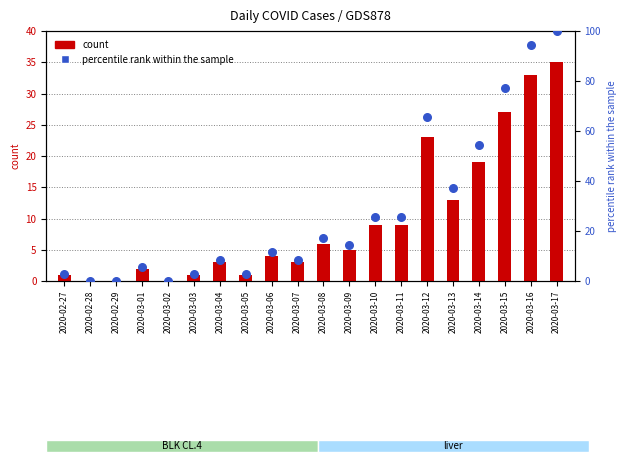

What is the total value across all series at 2020-03-13?

50.1